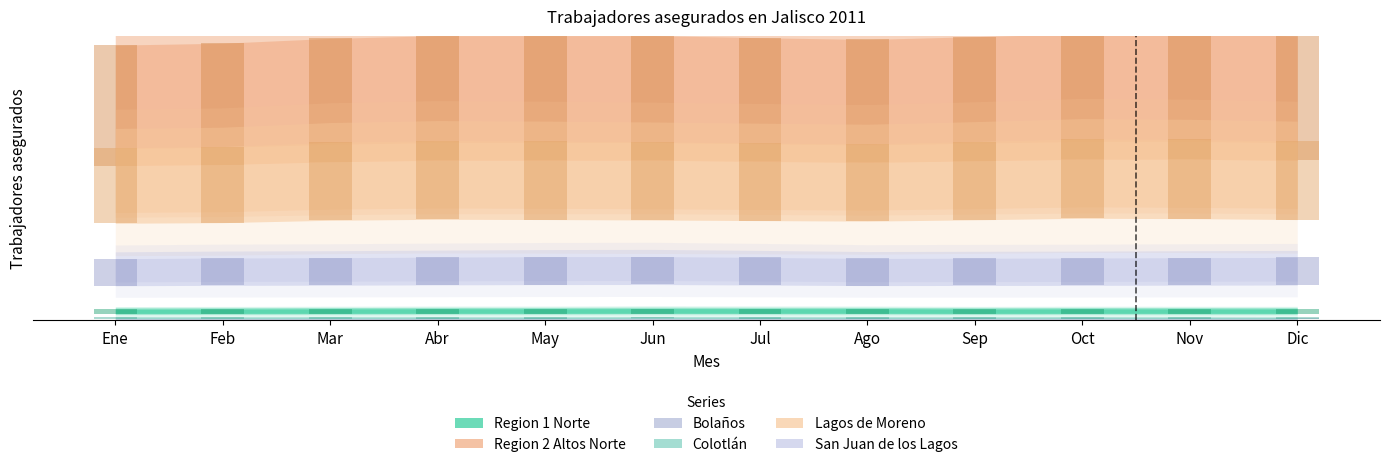

True or false: San Juan de los Lagos has a value of 1691.7 at May.

False